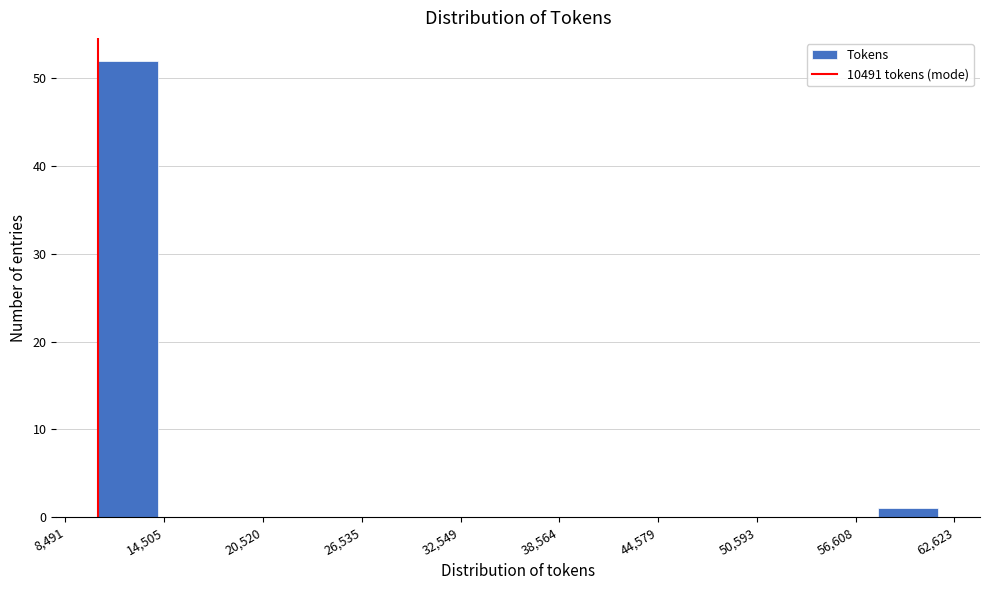

Around what value on the x-axis is the tallest bar? Give the approximate position of its centre, as read against the axis.

12000